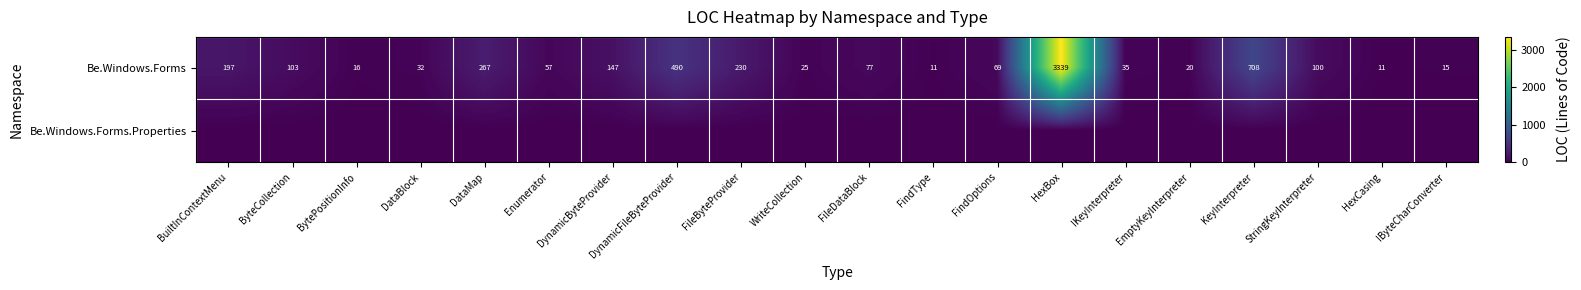

The Be.Windows.Forms series shows 100 at StringKeyInterpreter. True or false?

True